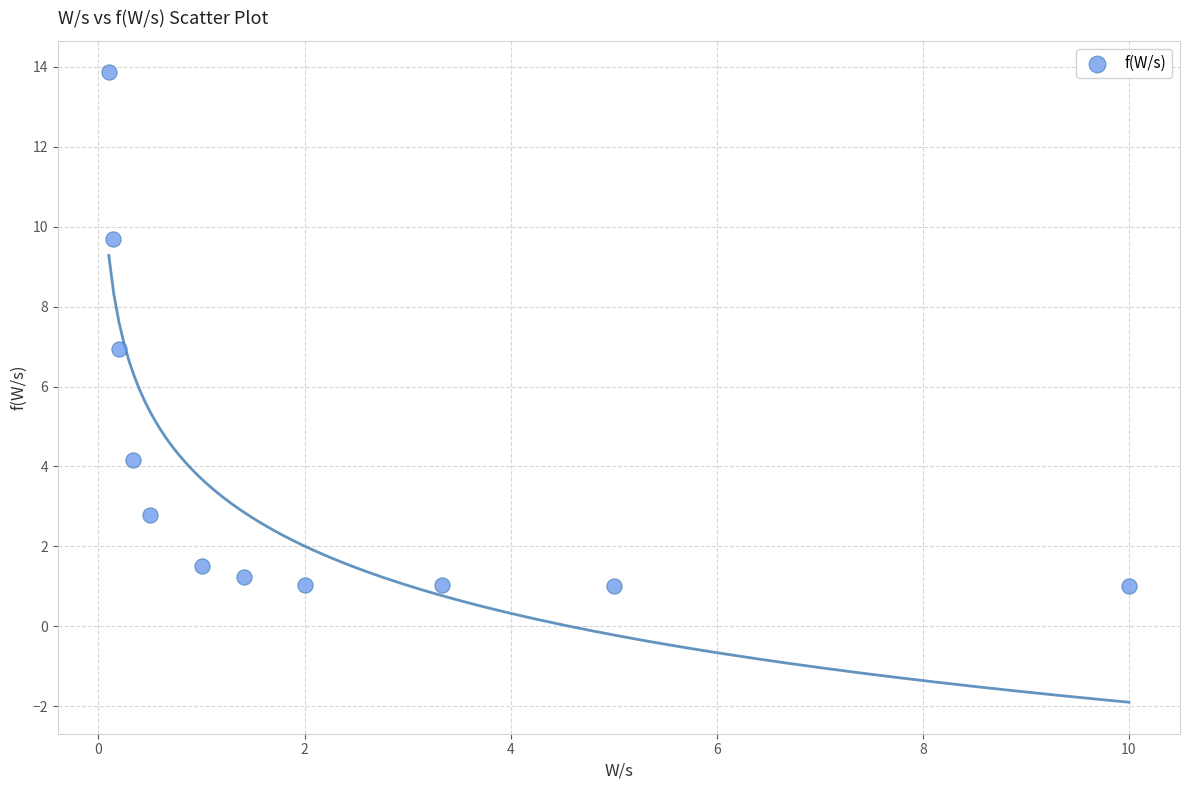

What is the average Y value?

4.0